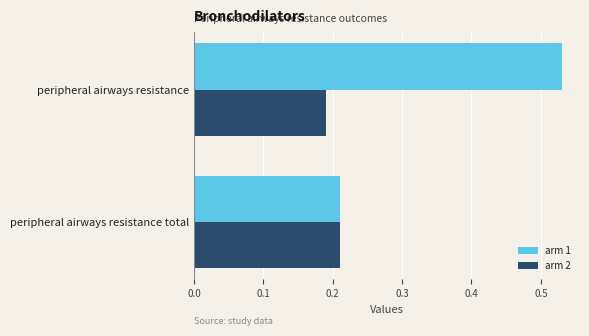

Which category has the highest value in the arm 1 series?

peripheral airways resistance